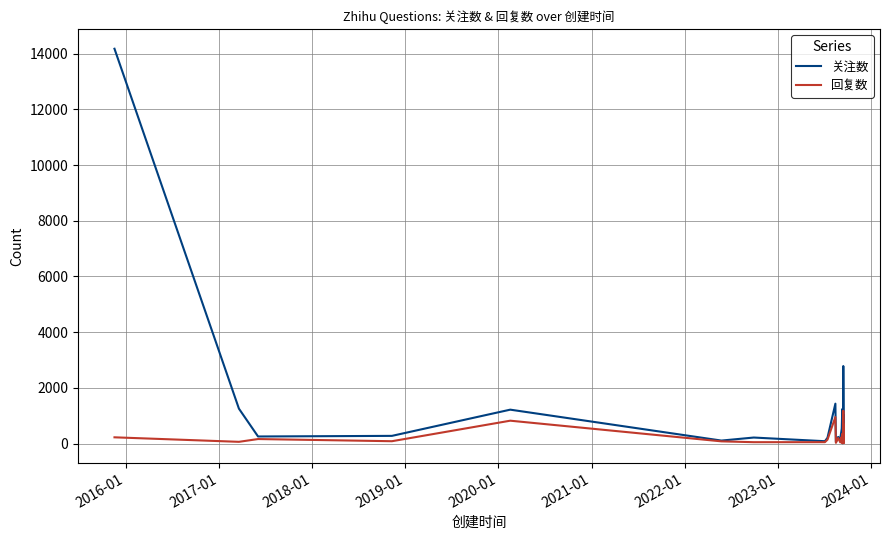

Rank the series by their average value, from highest to lowest.

关注数, 回复数